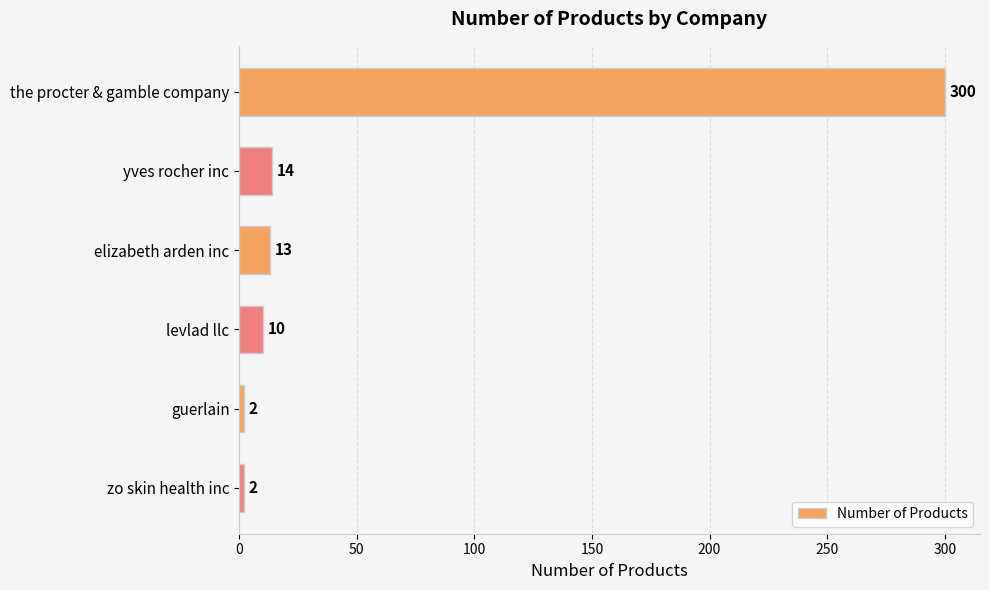

Which label corresponds to the largest value in the chart?

the procter & gamble company